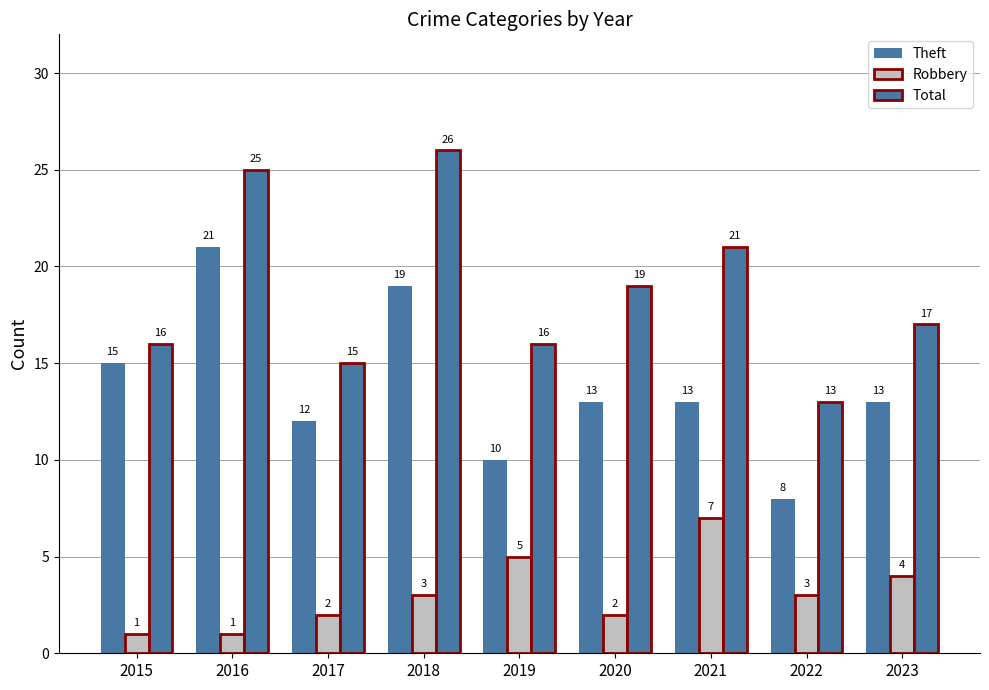

The value of Theft at 2023 is 13. True or false?

True